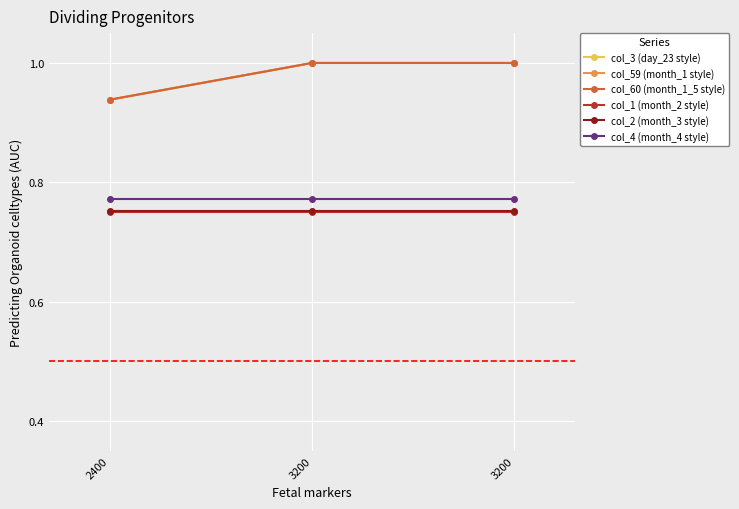

Between 3200 and 2400, which is larger?

3200